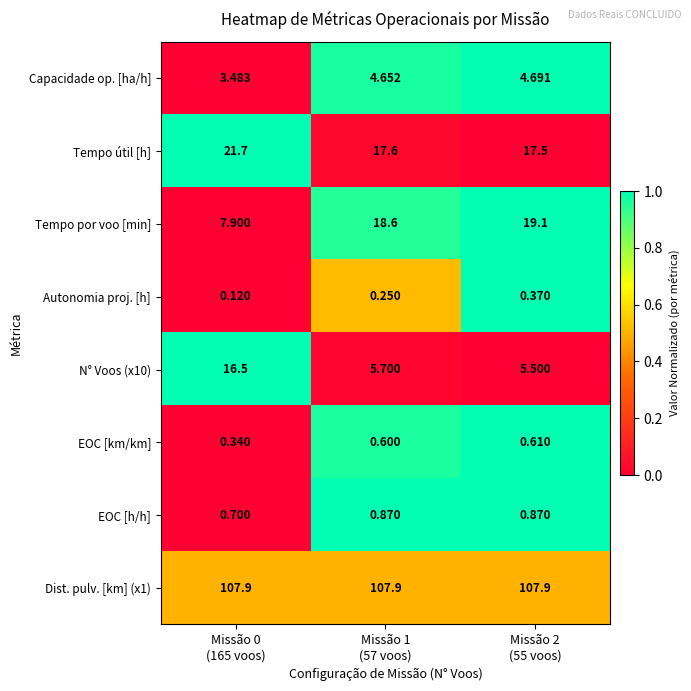

Which series has the widest spread of values?

Tempo por voo [min]